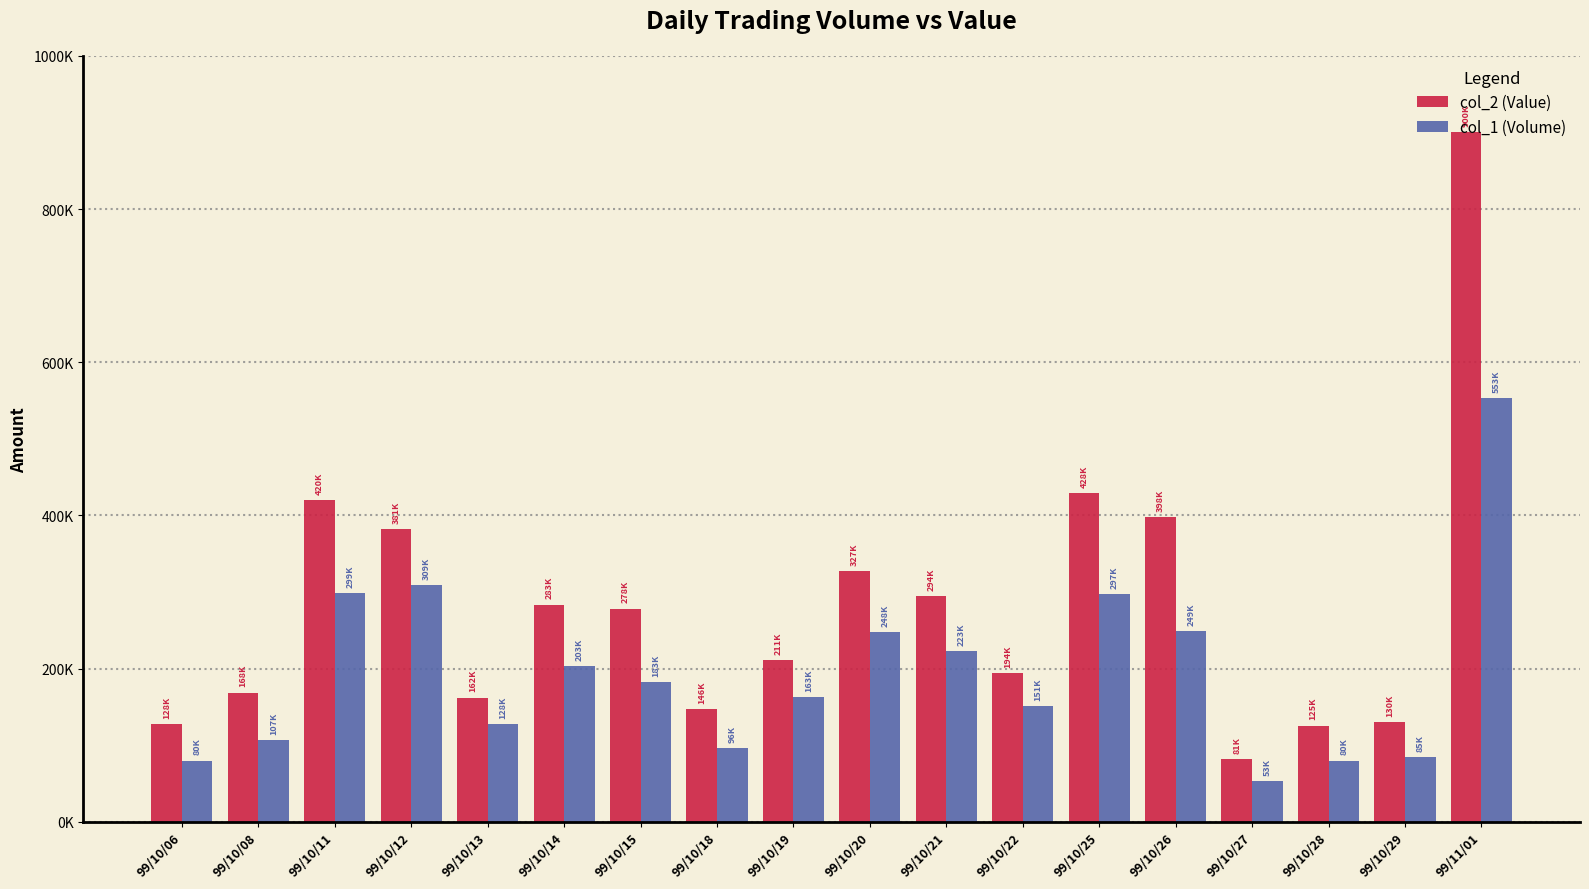

List the series in order of their peak value, lowest first.

col_1 (Volume), col_2 (Value)